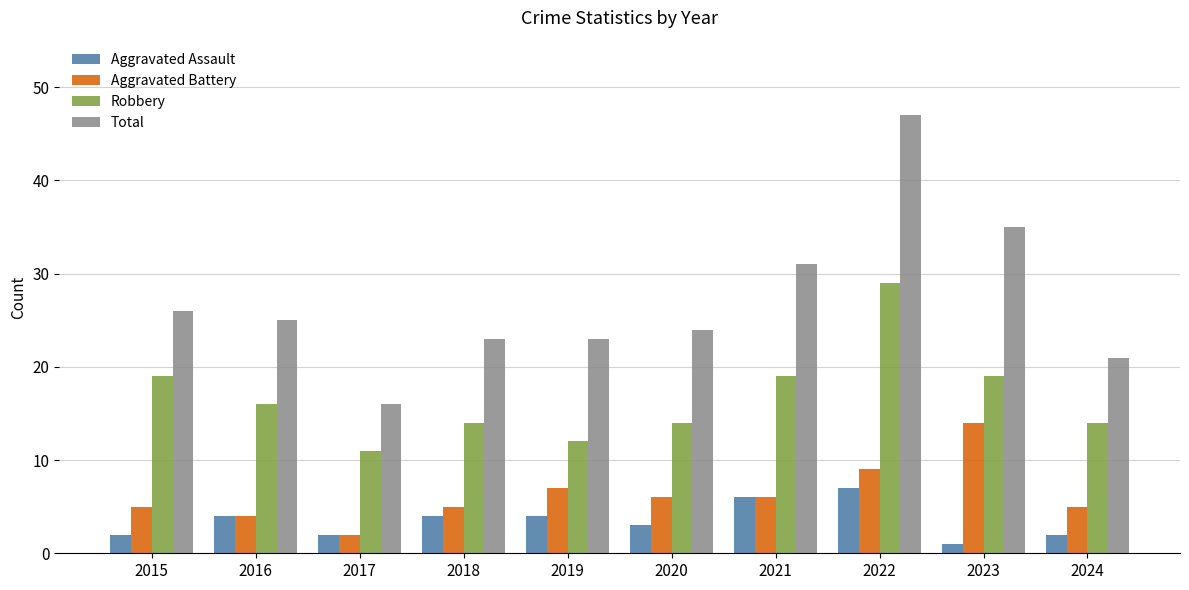

Rank the series at 2019 from highest to lowest value.

Total, Robbery, Aggravated Battery, Aggravated Assault